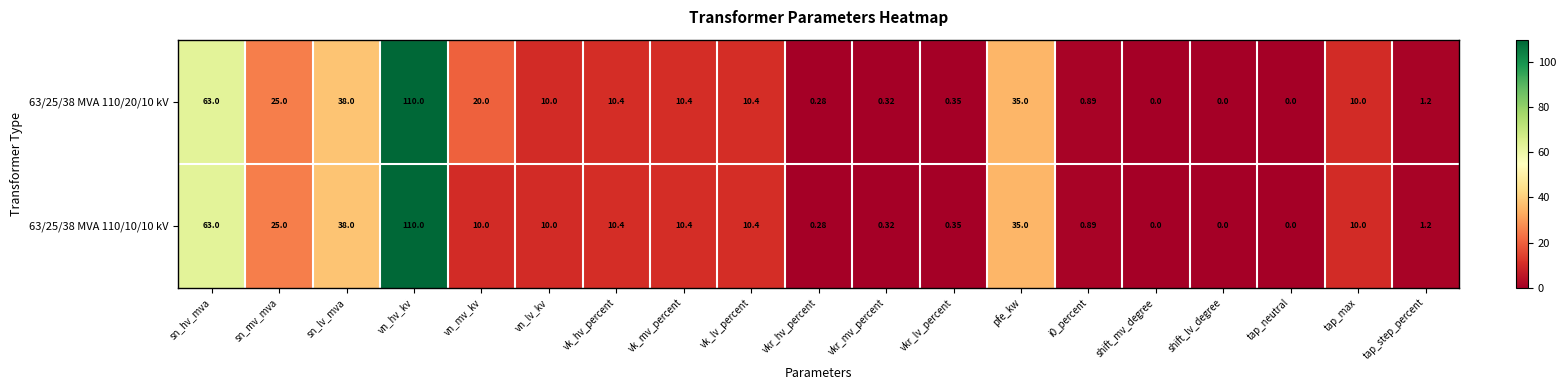

Is the value of 63/25/38 MVA 110/10/10 kV at tap_max greater than the value of 63/25/38 MVA 110/20/10 kV at vk_lv_percent?

No